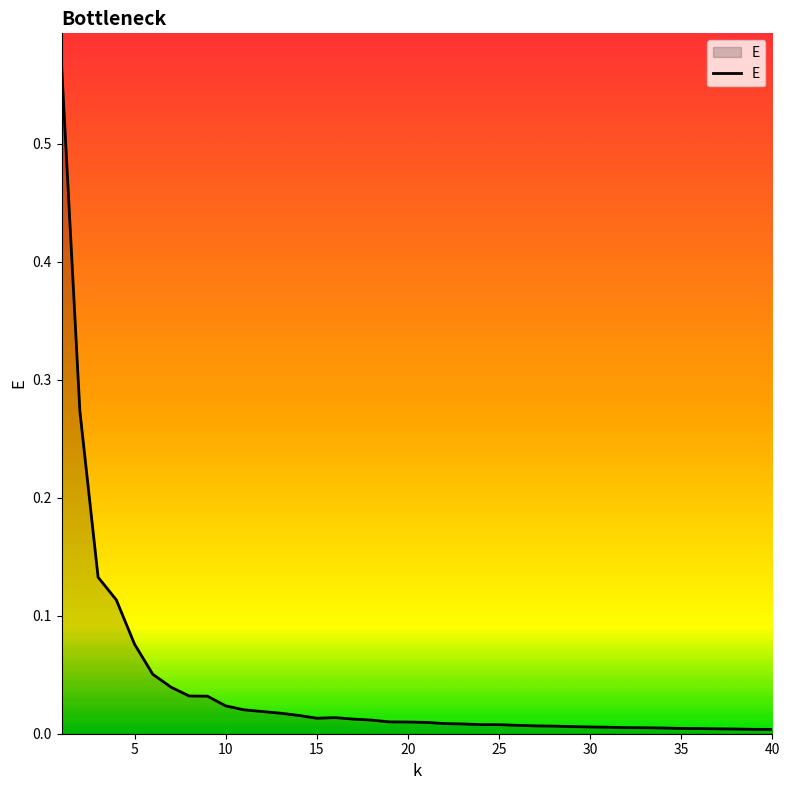

Is it true that the value at 35 is 0.0?

True